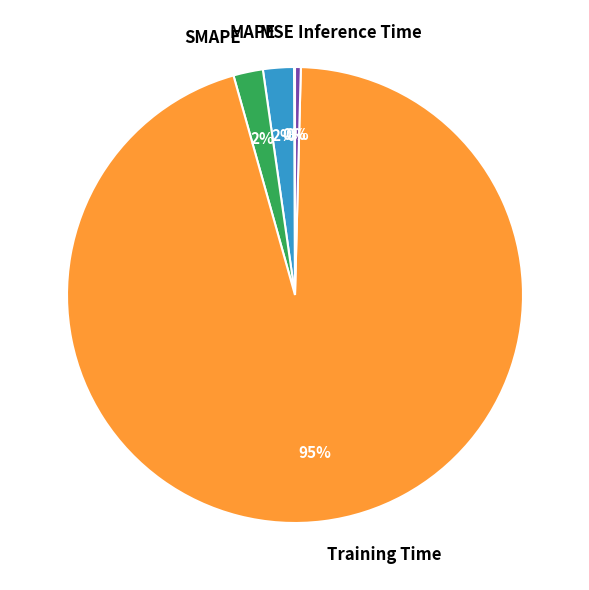

Is the sum of MAPE and Training Time greater than half?

Yes